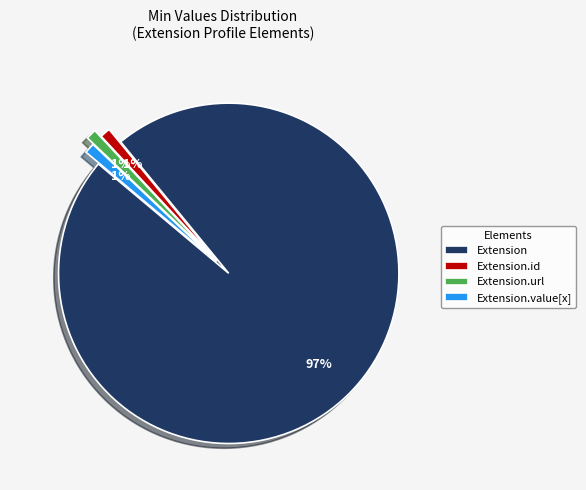

The Extension.url slice represents 1% of the pie. True or false?

True